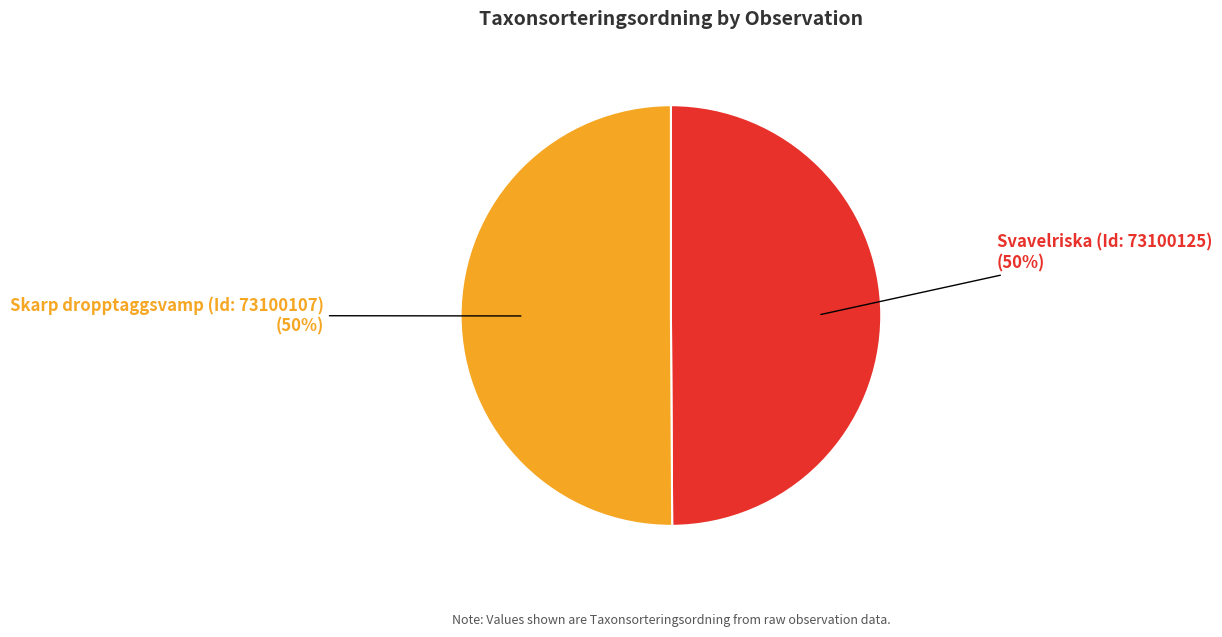

Do Skarp dropptaggsvamp (Id: 73100107) and Svavelriska (Id: 73100125) together represent more than half of the pie?

Yes